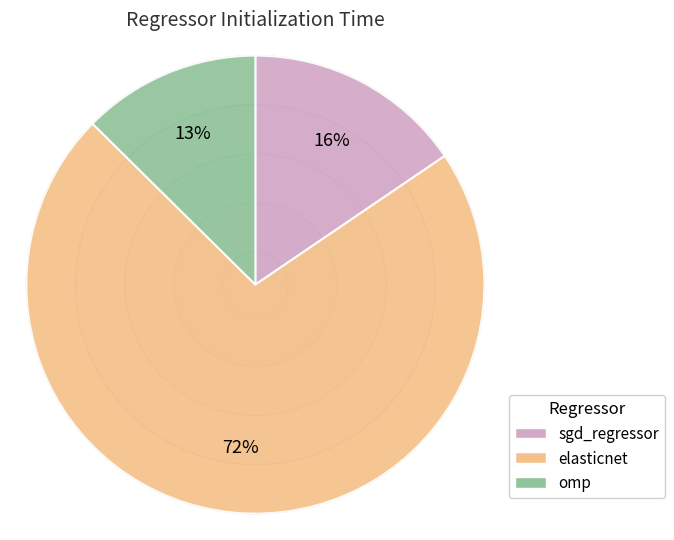

Rank the categories by value from highest to lowest.

elasticnet, sgd_regressor, omp